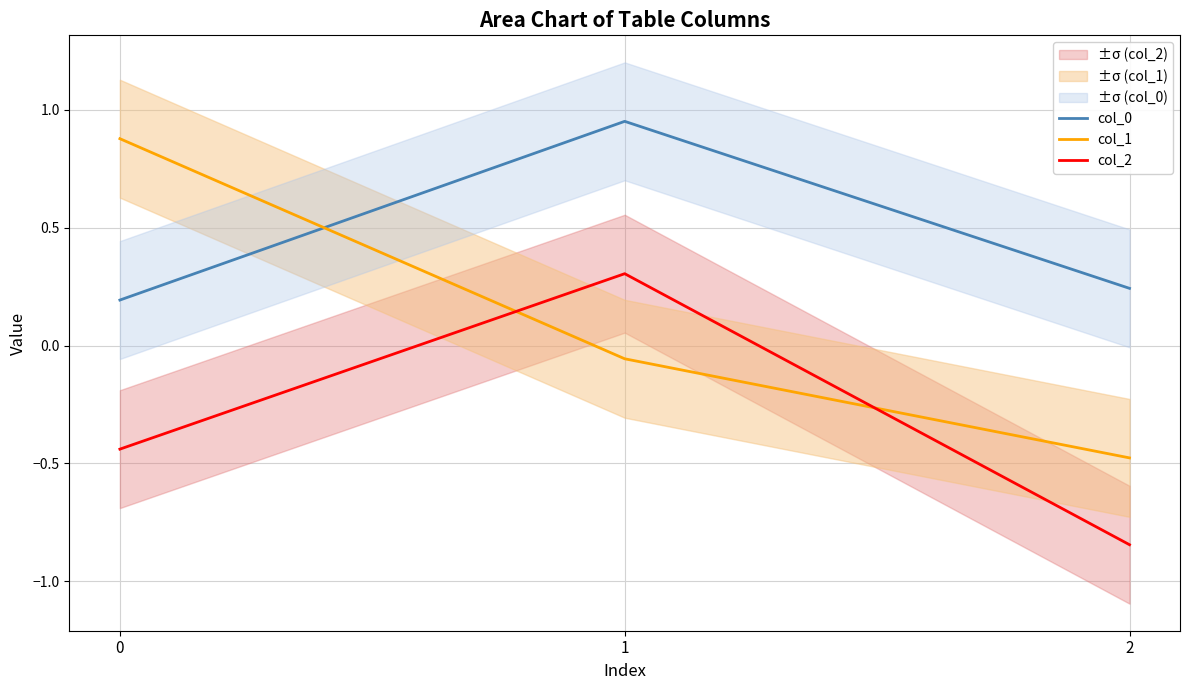

Reading right to left, what are all the values shown in this chart?

col_0: 0.2	1.0	0.2
col_1: -0.5	-0.1	0.9
col_2: -0.8	0.3	-0.4